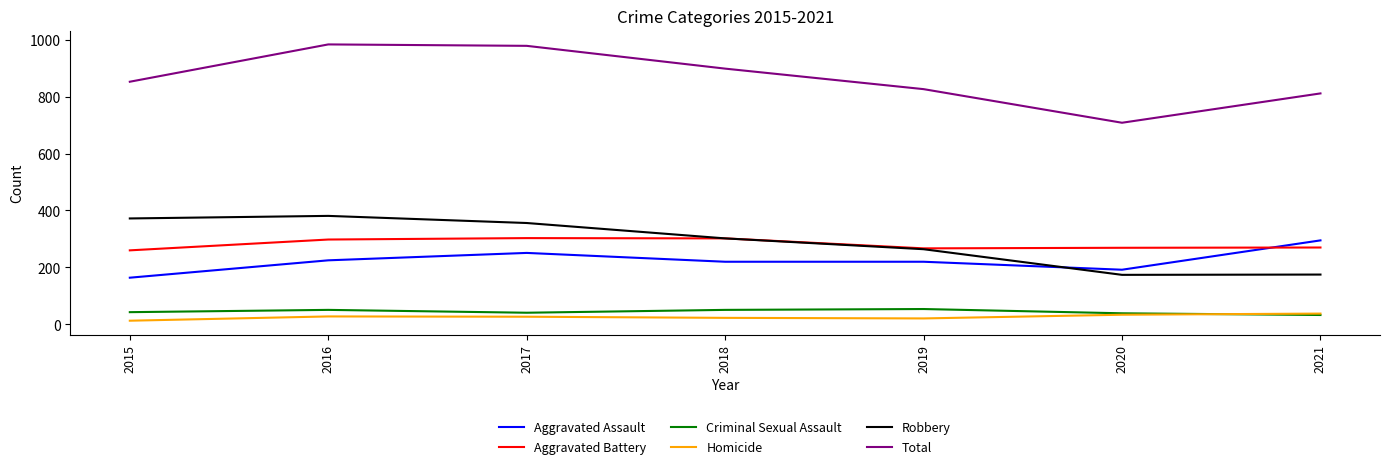

How many interior local valleys does the Total series have?

1